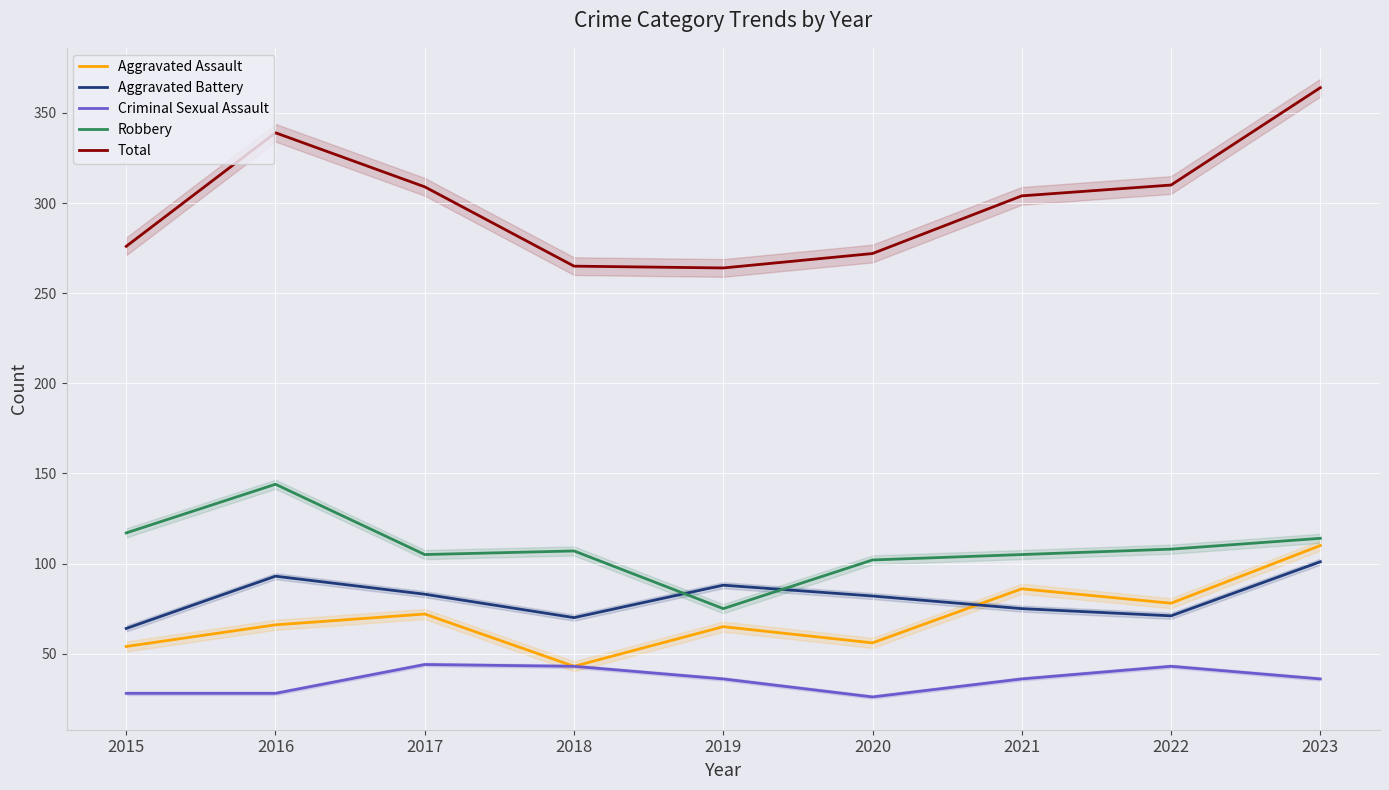

How many lines are shown in the chart?

5